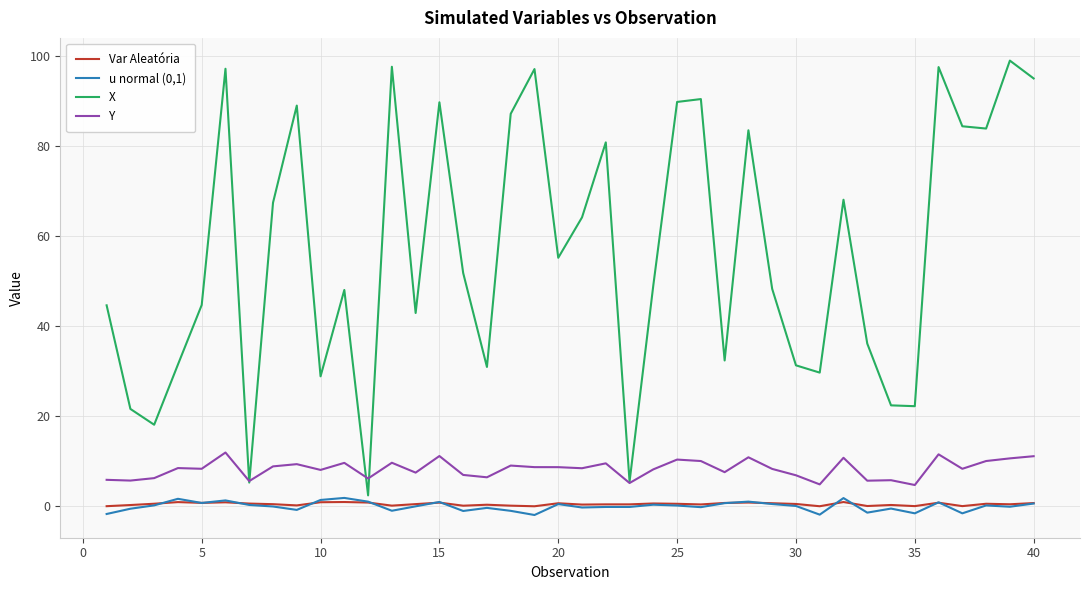

True or false: Y and u normal (0,1) intersect in this chart.

False